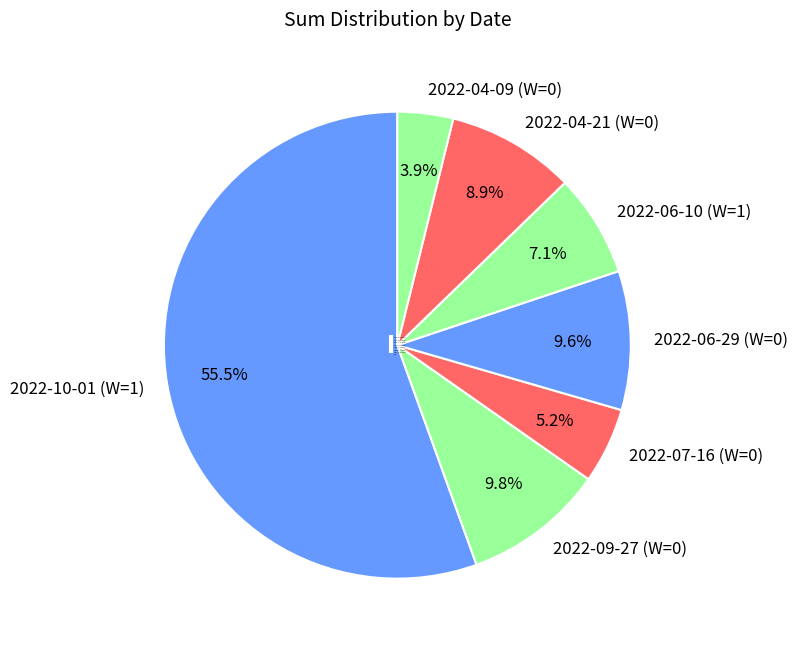

To the nearest percent, what is the difference between the largest and smallest slice percentages?

52%